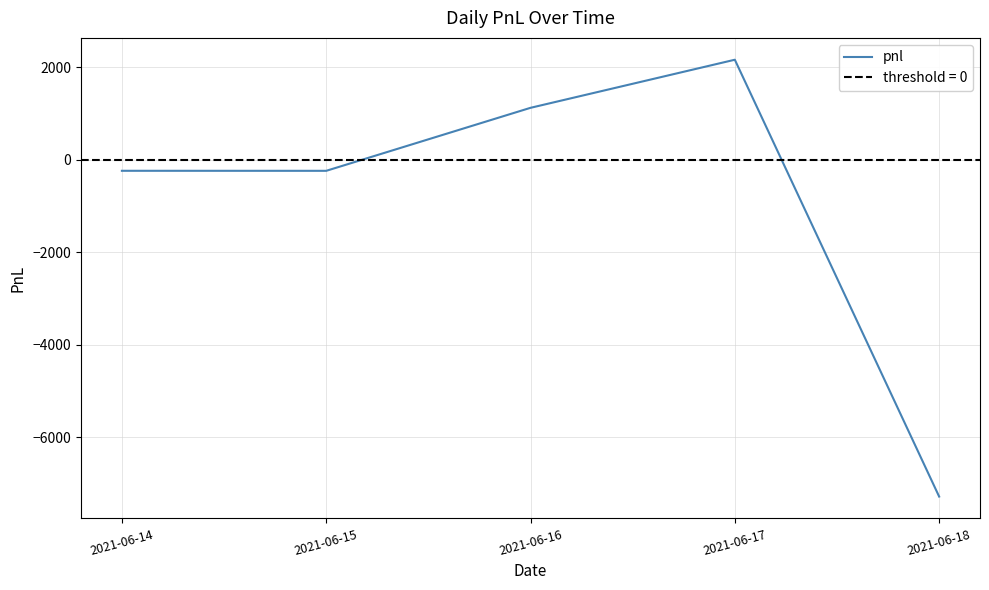

True or false: the data shows 2002.4 at 2021-06-16.

False